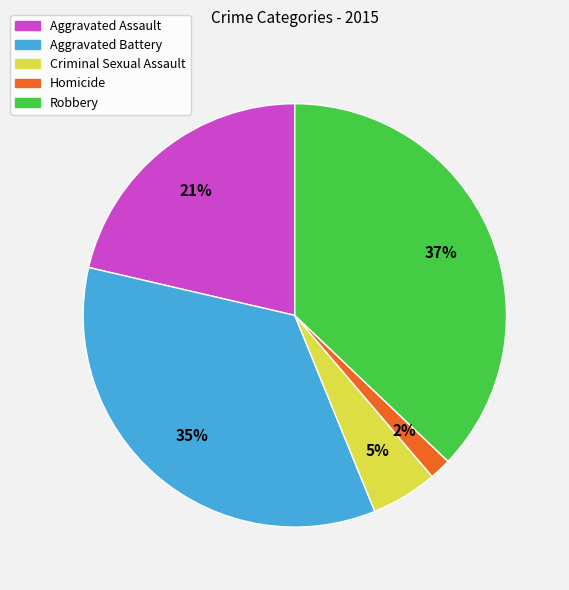

To the nearest percent, what is the difference between the largest and smallest slice percentages?

35%